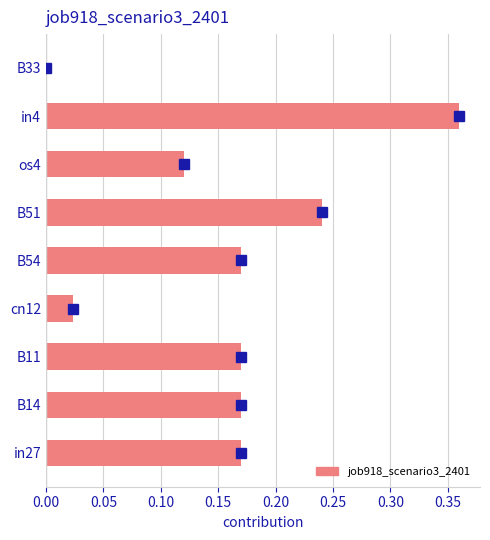

The value at B54 is 0.1. True or false?

False